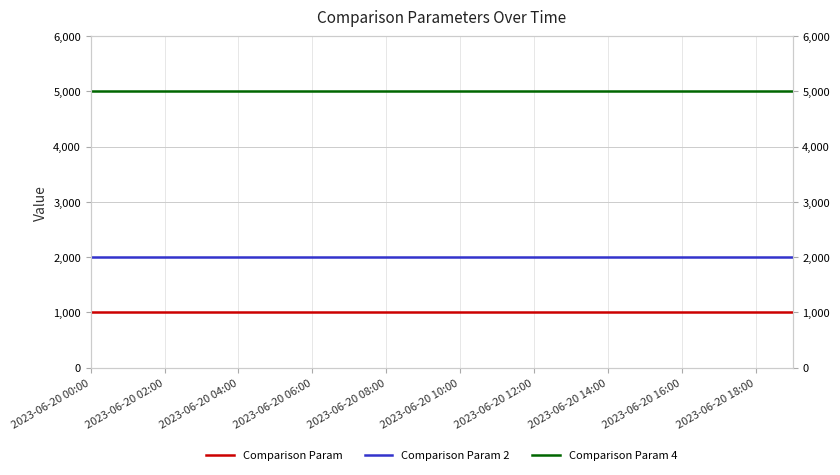

Reading left to right, what are all the values shown in this chart?

Comparison Param: 1000	1000	1000	1000	1000	1000	1000	1000	1000	1000	1000	1000	1000	1000	1000	1000	1000	1000	1000	1000
Comparison Param 2: 2000	2000	2000	2000	2000	2000	2000	2000	2000	2000	2000	2000	2000	2000	2000	2000	2000	2000	2000	2000
Comparison Param 4: 5000	5000	5000	5000	5000	5000	5000	5000	5000	5000	5000	5000	5000	5000	5000	5000	5000	5000	5000	5000